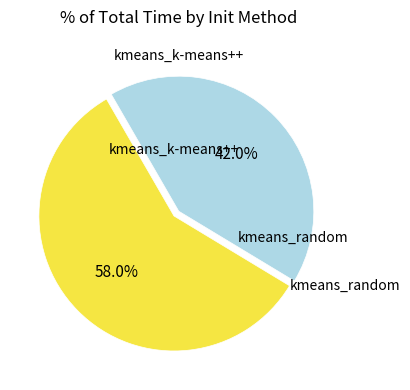

Is there a majority slice in this chart?

Yes